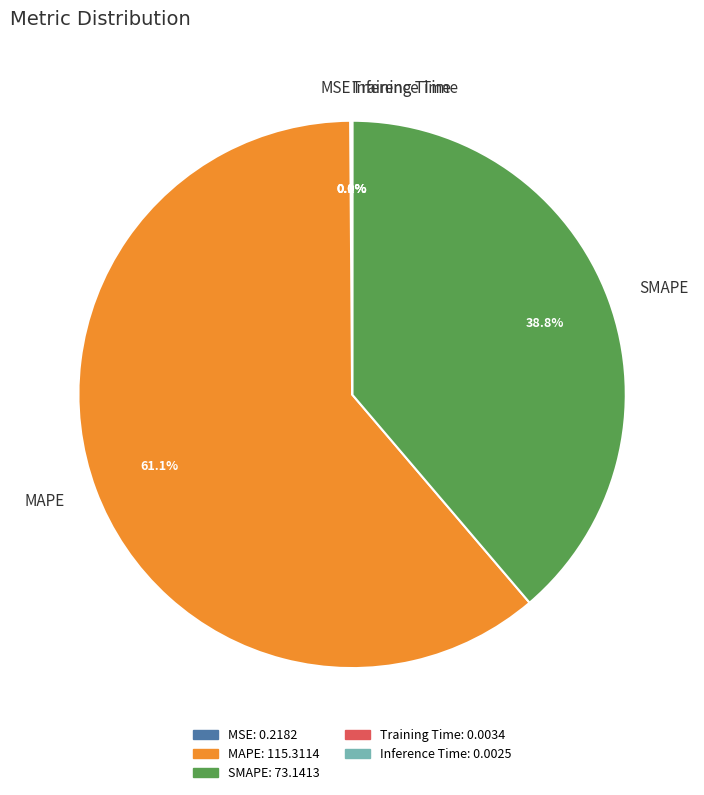

To the nearest percent, what is the average slice percentage?

20%